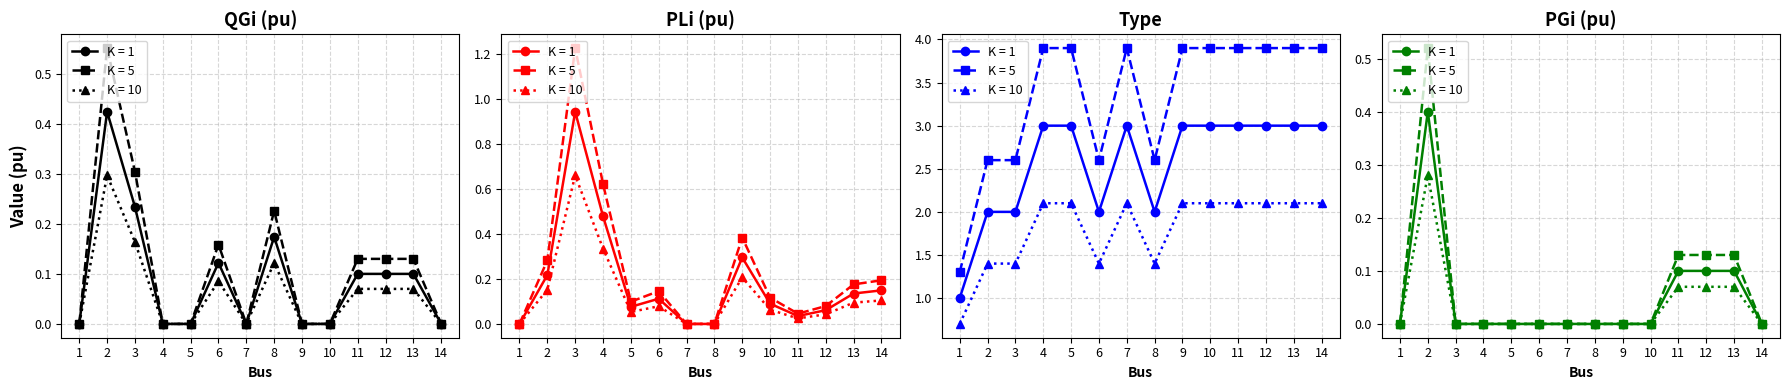

What is the sum of all Type values?

36.0